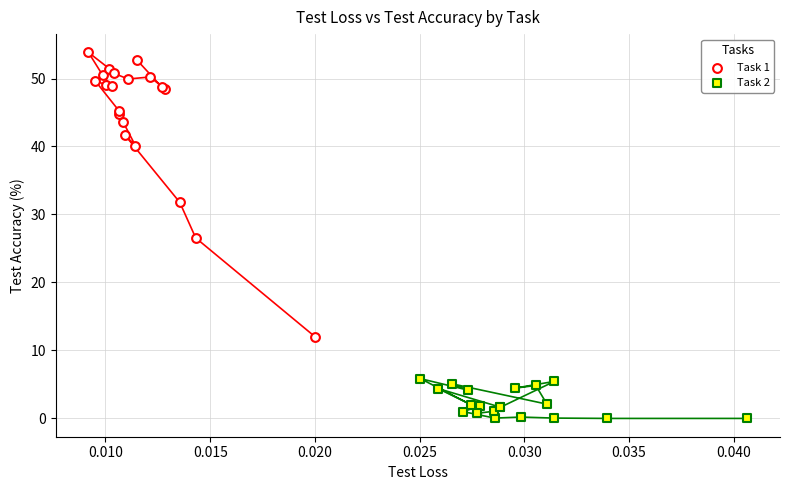

What are all the series names shown in the legend?

Task 1, Task 2